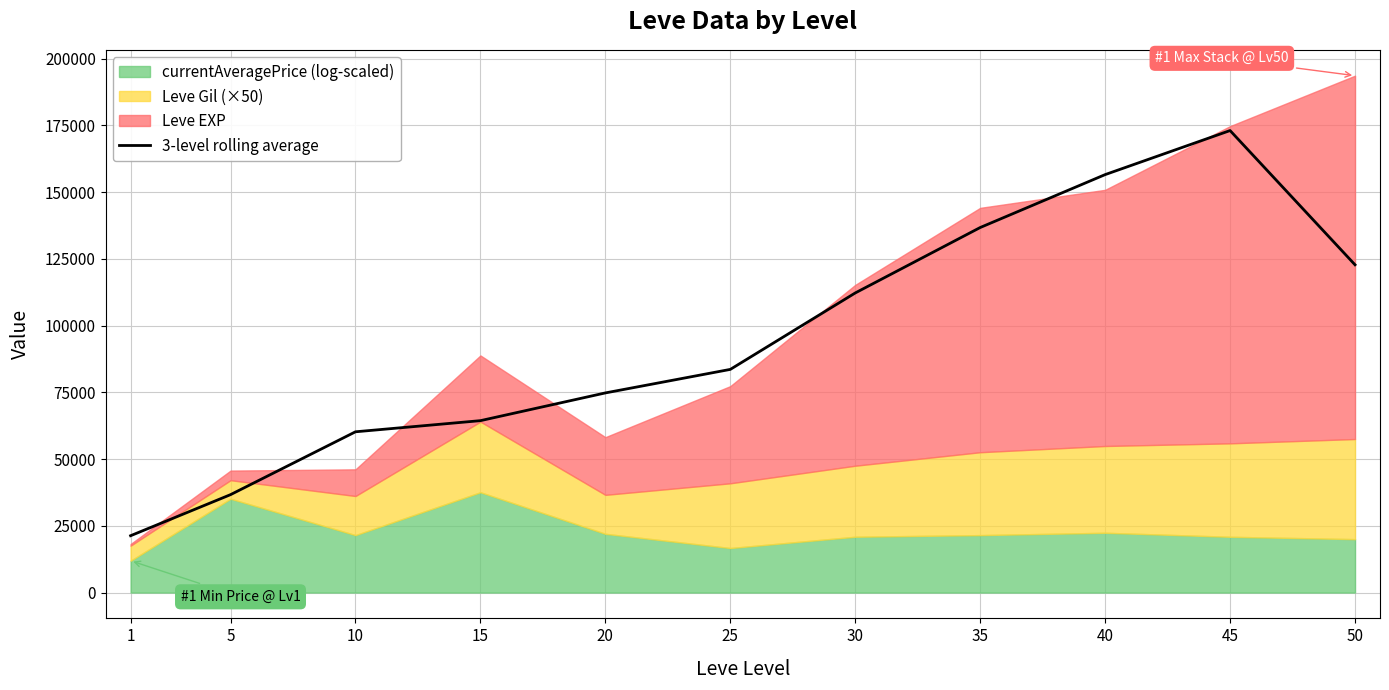

Which category has the highest value across all series?

45